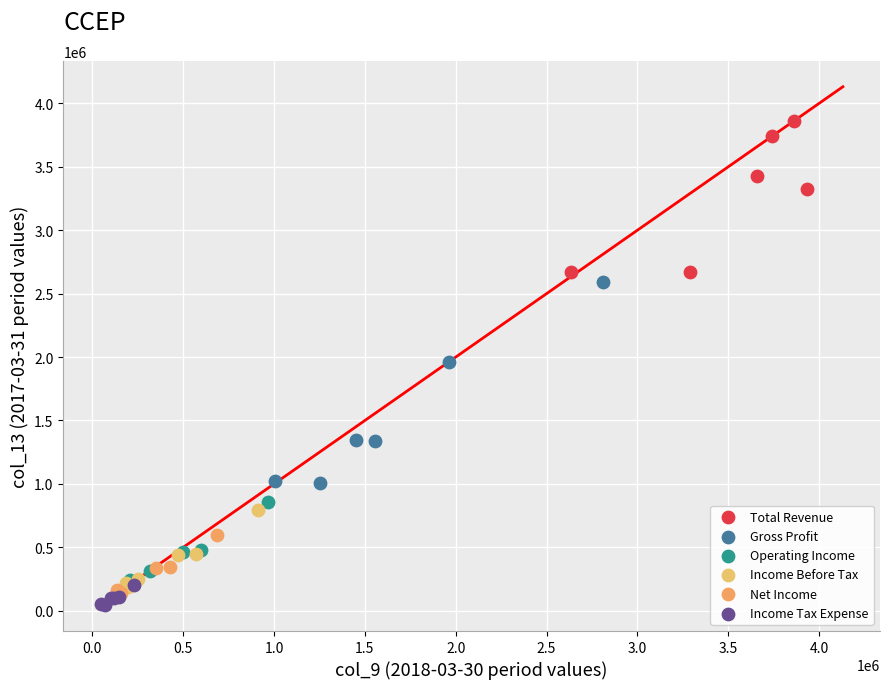

Which series reaches the maximum Y coordinate?

Total Revenue